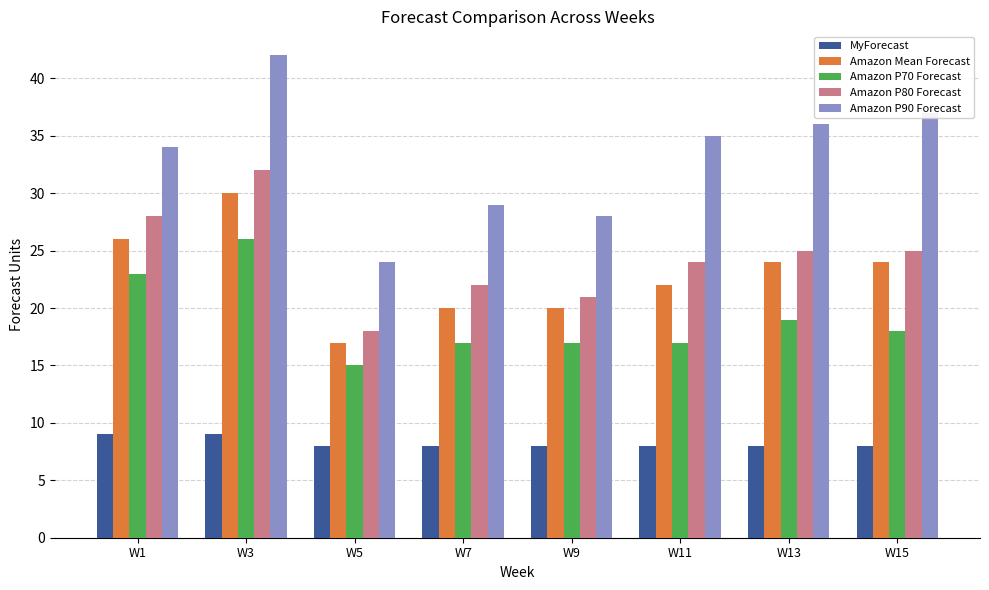

Reading left to right, list all the values displayed in this chart.

MyForecast: W1=9	W3=9	W5=8	W7=8	W9=8	W11=8	W13=8	W15=8
Amazon Mean Forecast: W1=26	W3=30	W5=17	W7=20	W9=20	W11=22	W13=24	W15=24
Amazon P70 Forecast: W1=23	W3=26	W5=15	W7=17	W9=17	W11=17	W13=19	W15=18
Amazon P80 Forecast: W1=28	W3=32	W5=18	W7=22	W9=21	W11=24	W13=25	W15=25
Amazon P90 Forecast: W1=34	W3=42	W5=24	W7=29	W9=28	W11=35	W13=36	W15=37